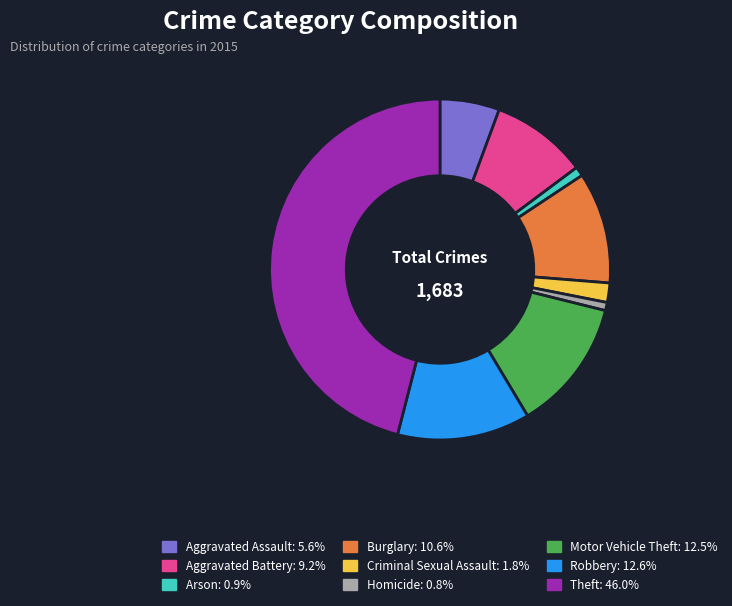

Which has a higher value, Burglary or Theft?

Theft